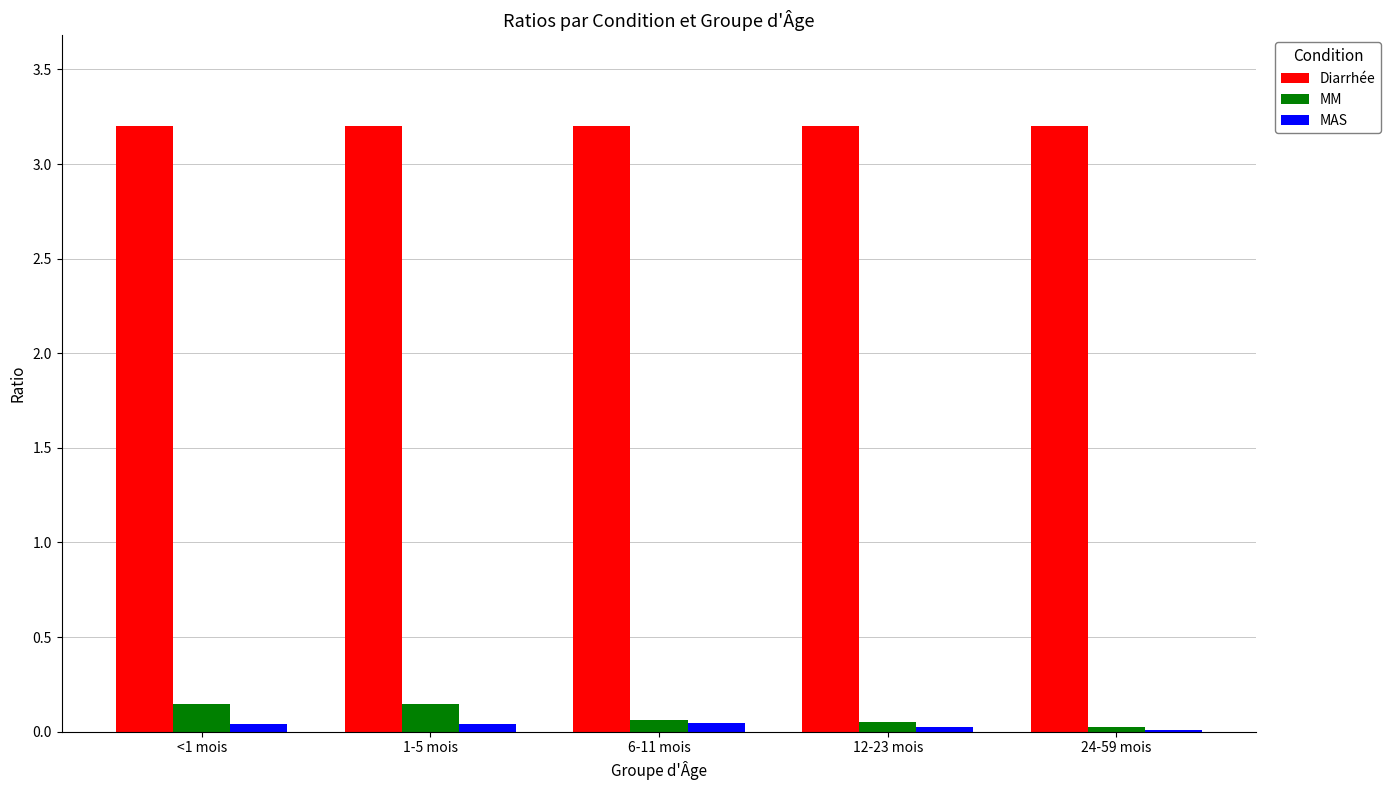

What is the maximum value shown in the chart?

3.2